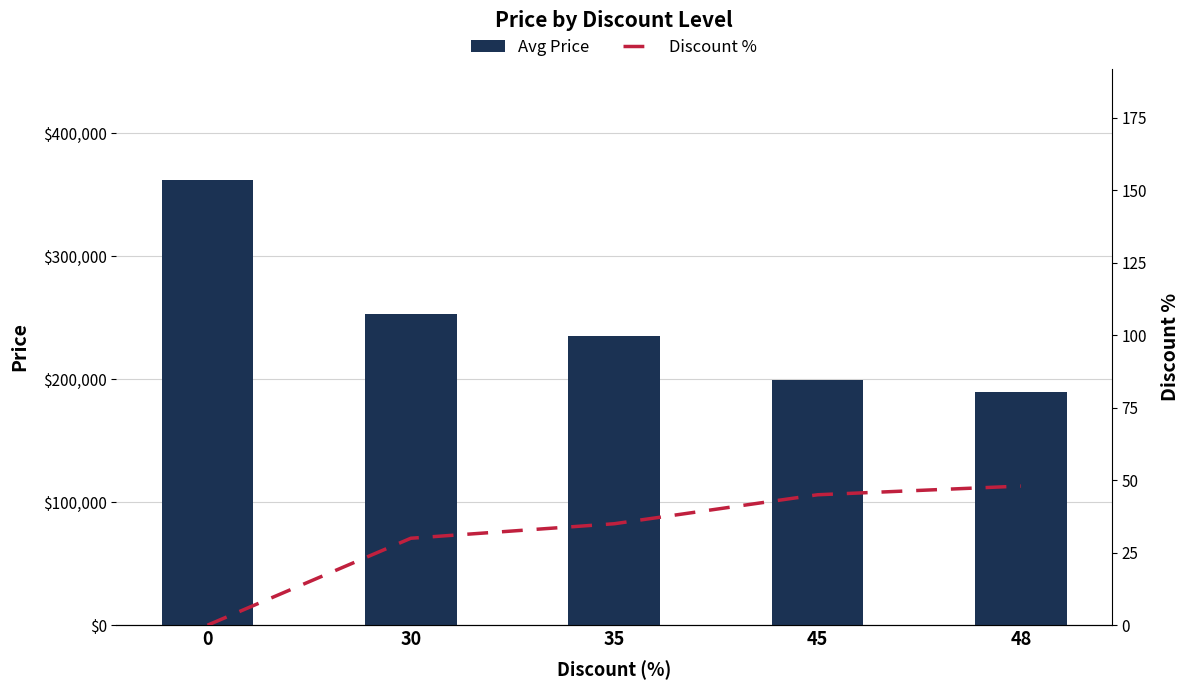

Reading left to right, transcribe all the data shown in this chart.

Avg Price: 0=362000	30=253400	35=235300	45=199000	48=189900
Discount %: 0=0	30=30	35=35	45=45	48=48